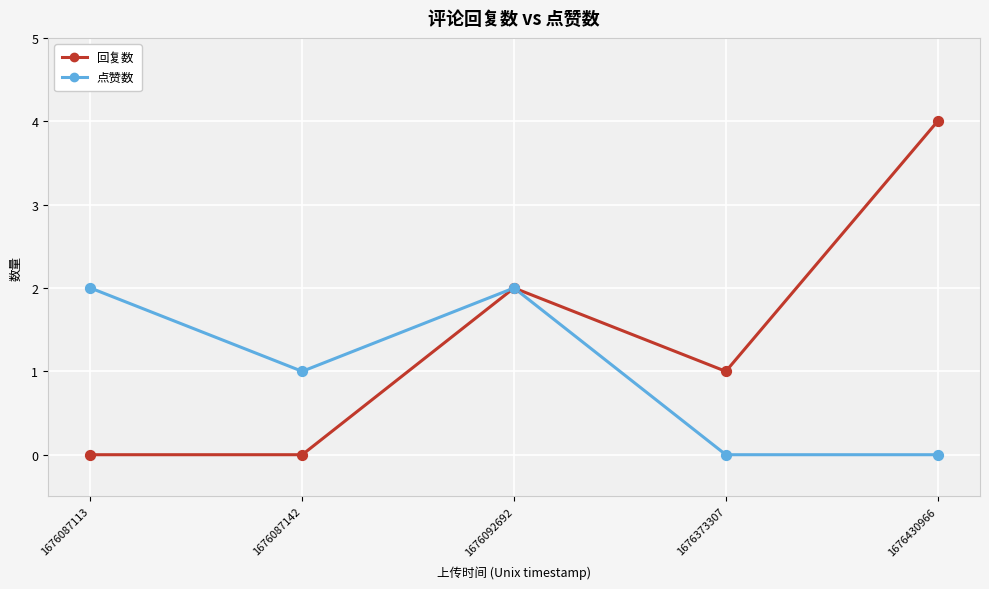

Which series has the largest total across all categories?

回复数